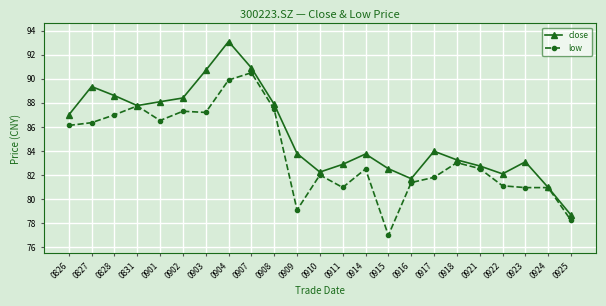

List the series in order of their peak value, highest first.

close, low